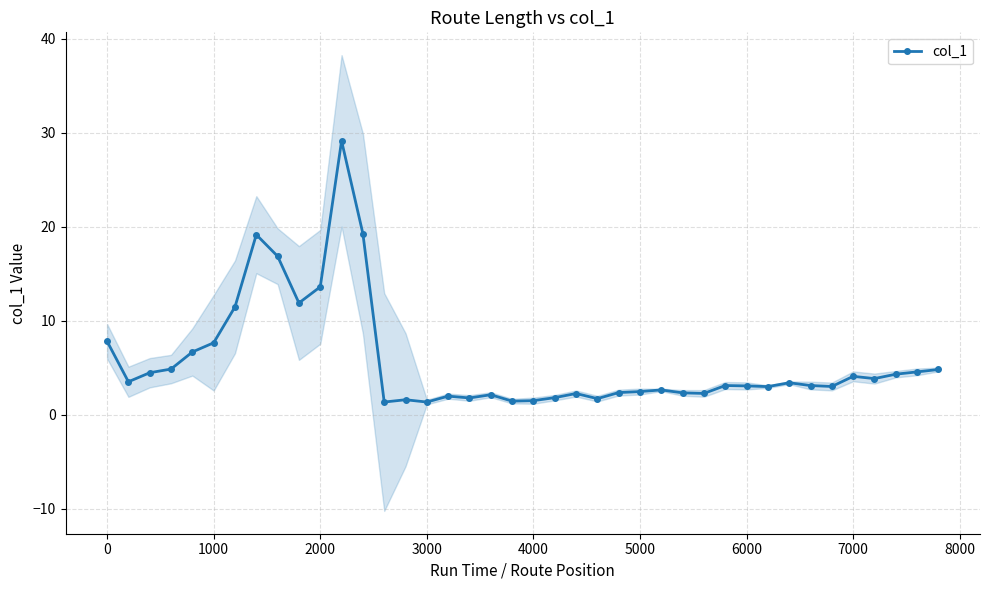

How many series are shown in this chart?

1